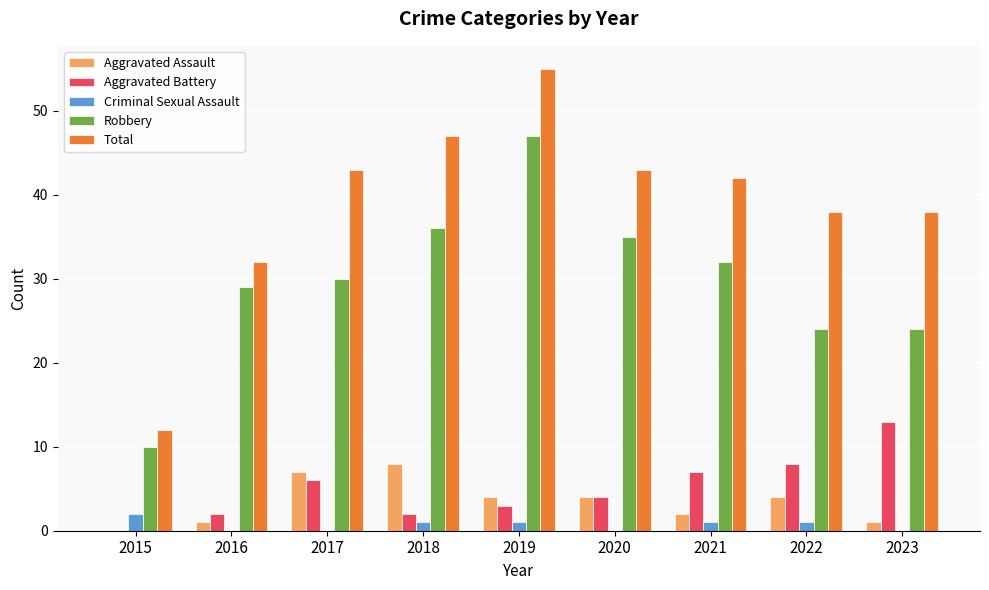

The Total series shows 43 at 2017. True or false?

True